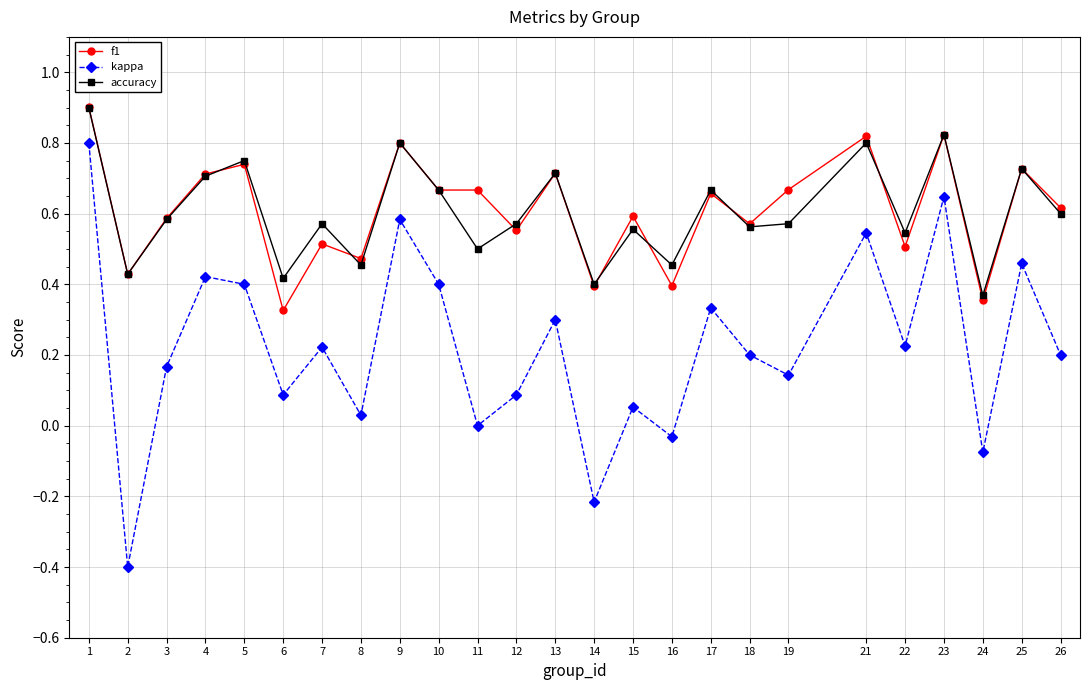

True or false: kappa has more than 1 points higher than both neighbors.

True